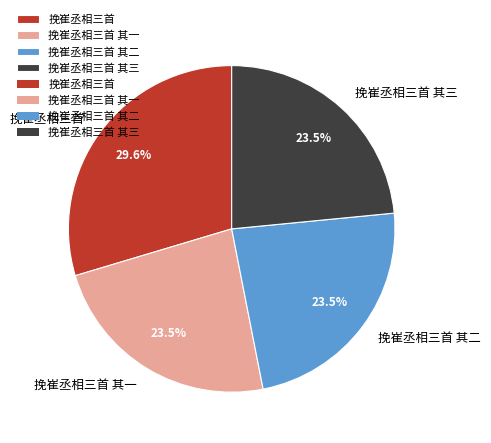

To the nearest percent, what is the combined percentage of 挽崔丞相三首 其一 and 挽崔丞相三首?

53%